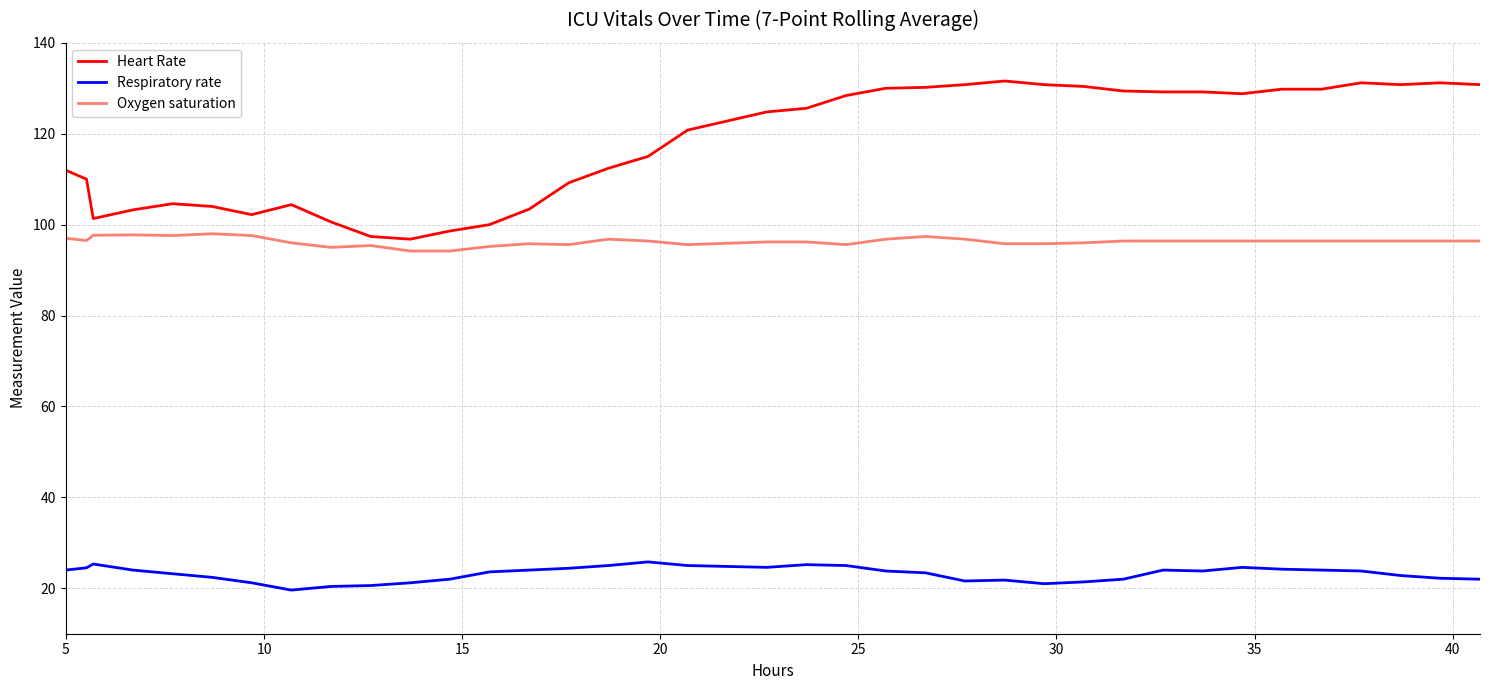

What are all the series names shown in the legend?

Heart Rate, Respiratory rate, Oxygen saturation